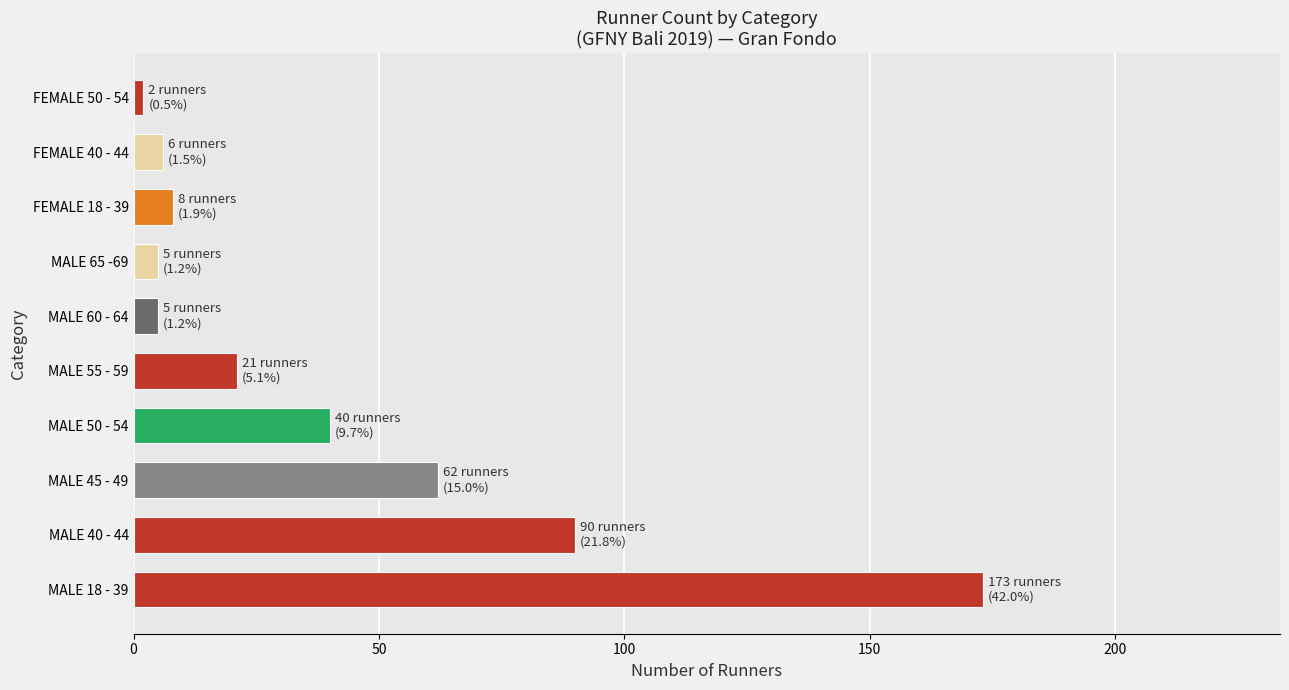

What is the difference between the maximum and minimum values?

171